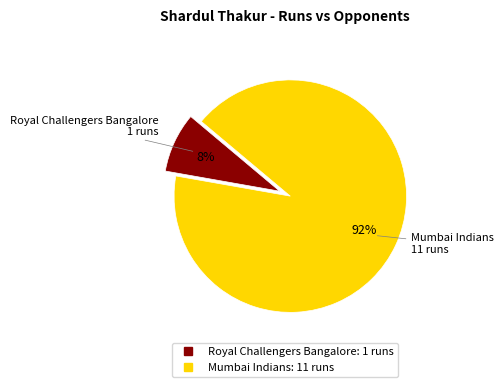

Which has a higher value, Royal Challengers Bangalore or Mumbai Indians?

Mumbai Indians